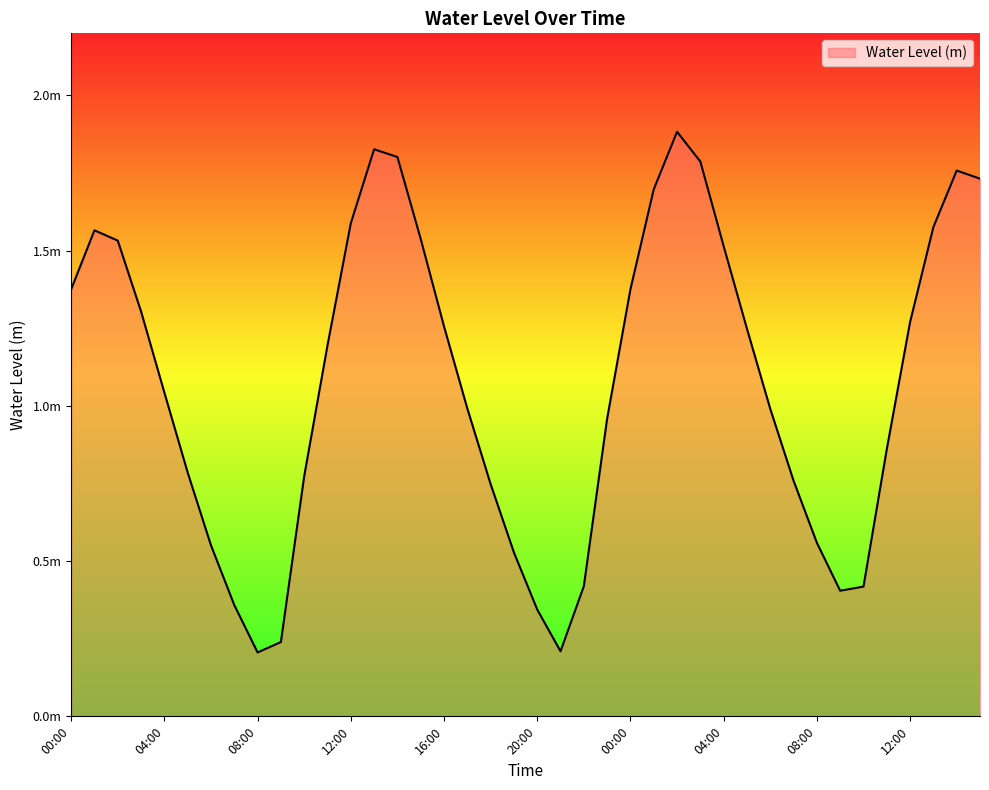

How many points are higher than both their immediate neighbors (excluding endpoints)?

4